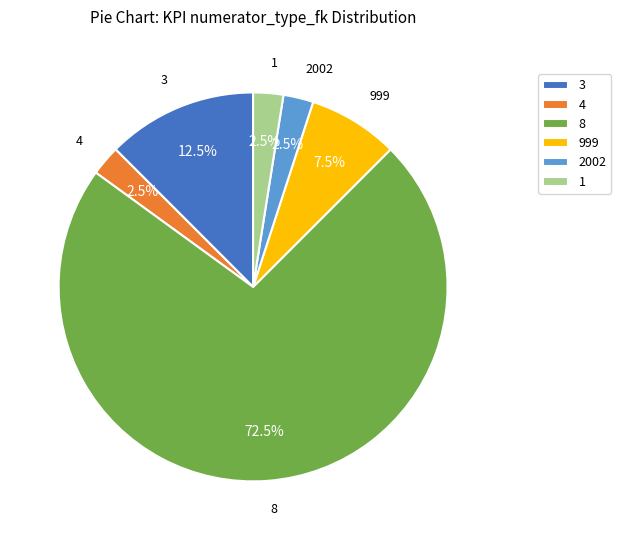

Is 8 the majority of the pie?

Yes